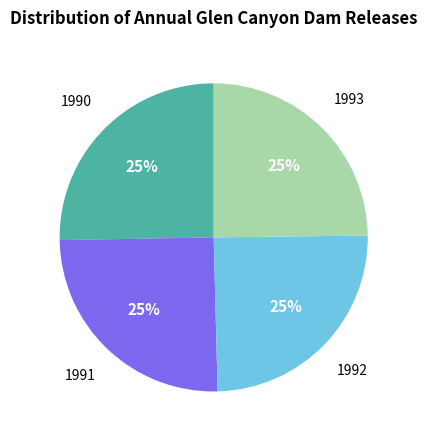

Is there any slice that represents more than half of the pie?

No